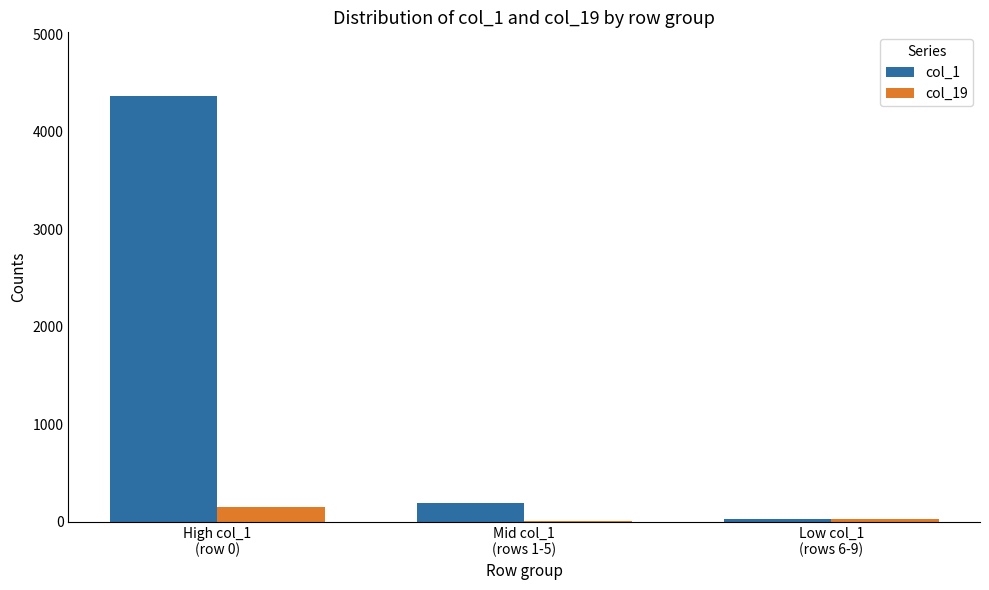

At which label does col_1 first exceed 188?

High col_1
(row 0)